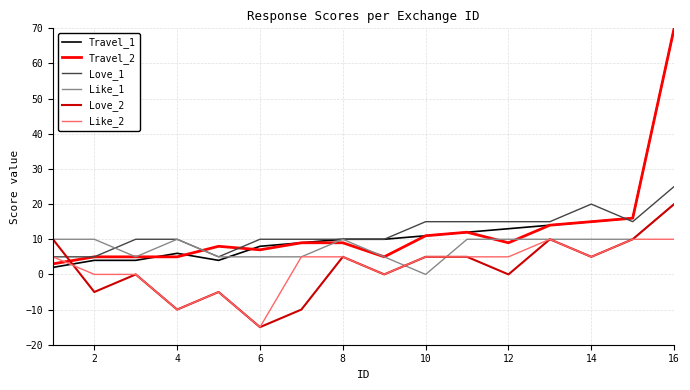

What is the maximum value for Love_1?

25